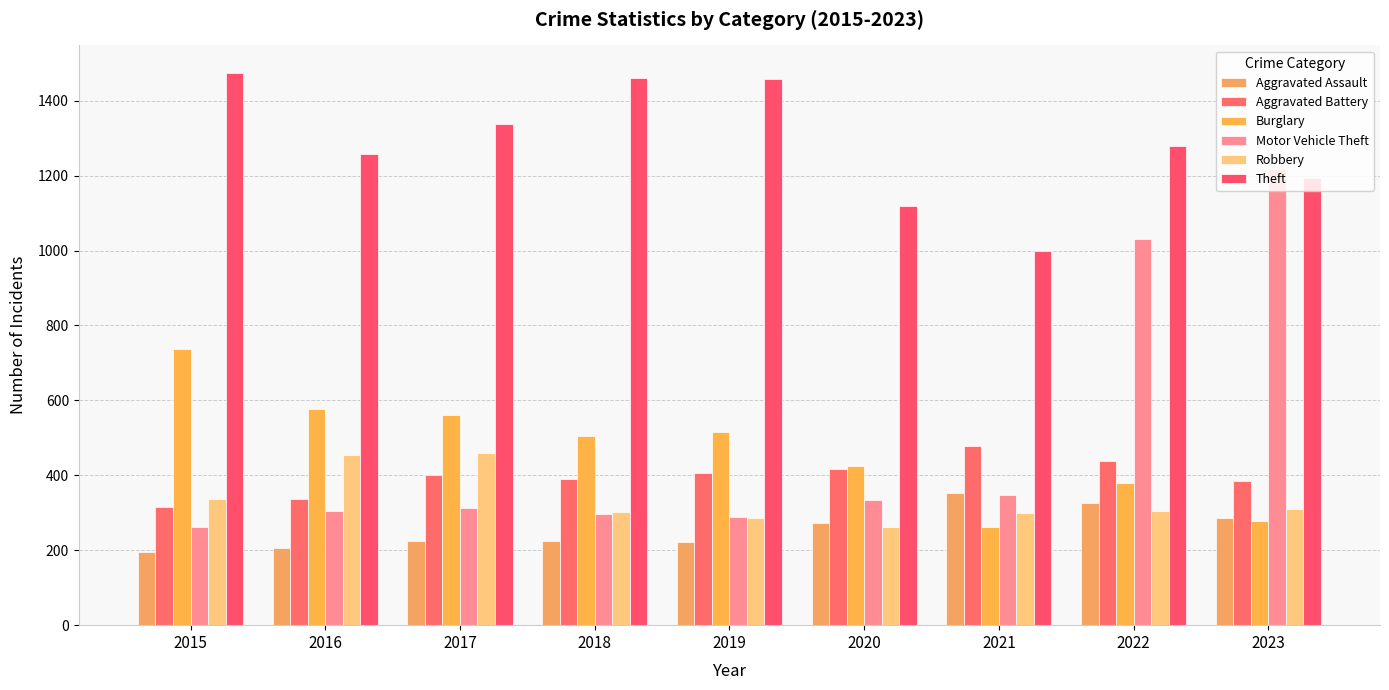

Which label corresponds to the smallest value in the chart?

2015